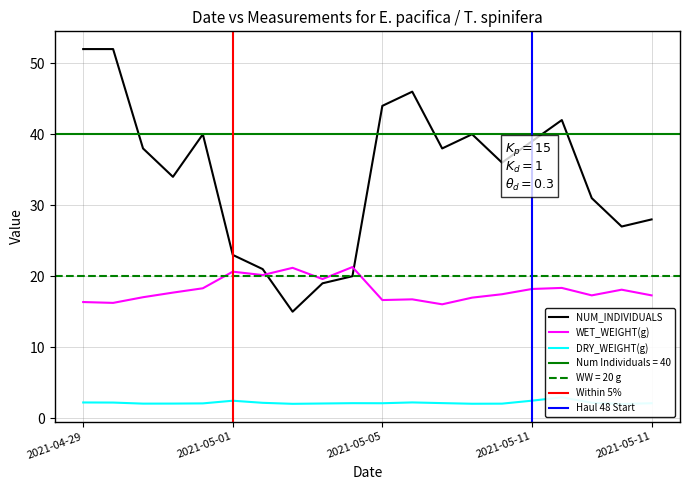

Which category has the lowest value in the DRY_WEIGHT(g) series?

2021-05-11